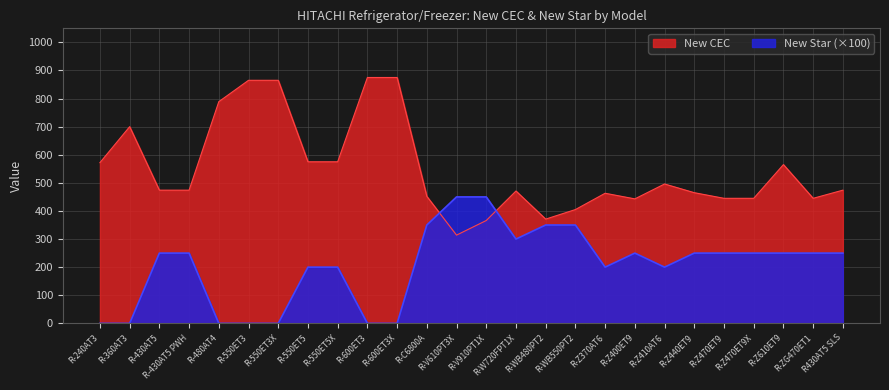

Where is the first local maximum for New Star?

R-Z400ET9